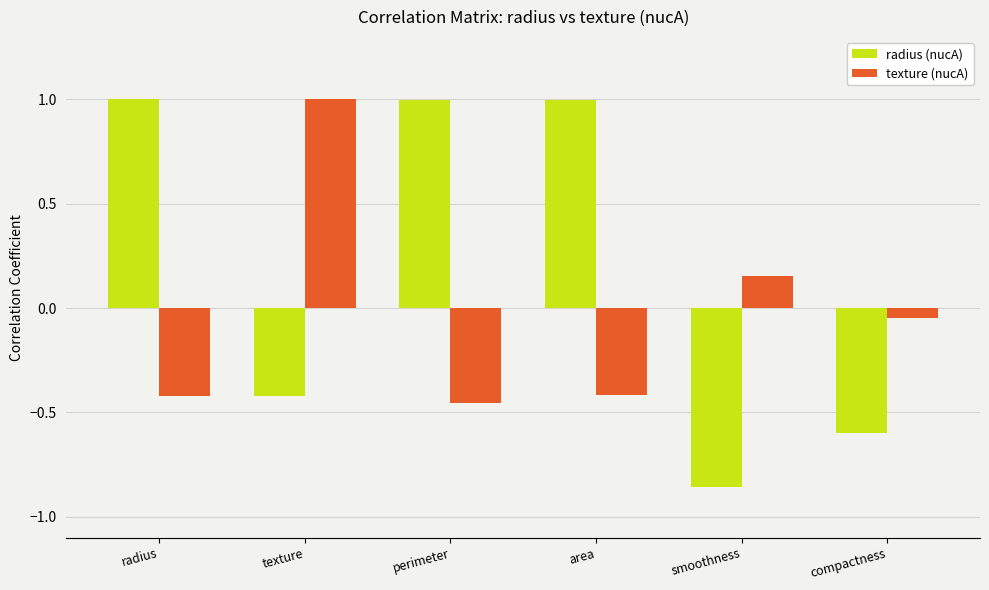

Is it true that texture (nucA) equals -0.1 at area?

False